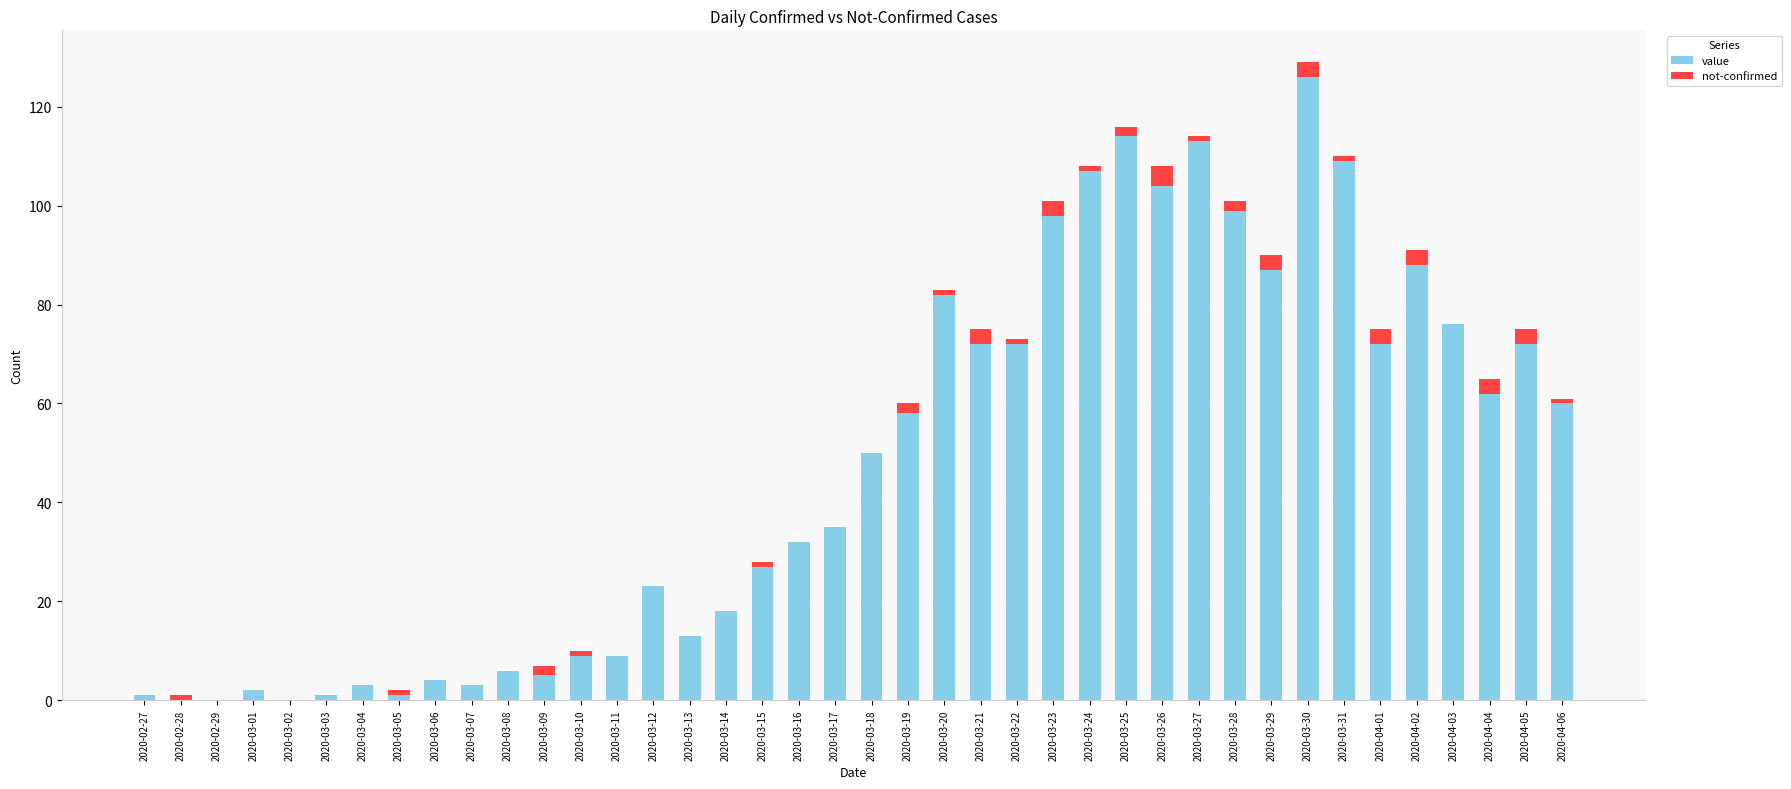

At which label does value reach its peak?

2020-03-30